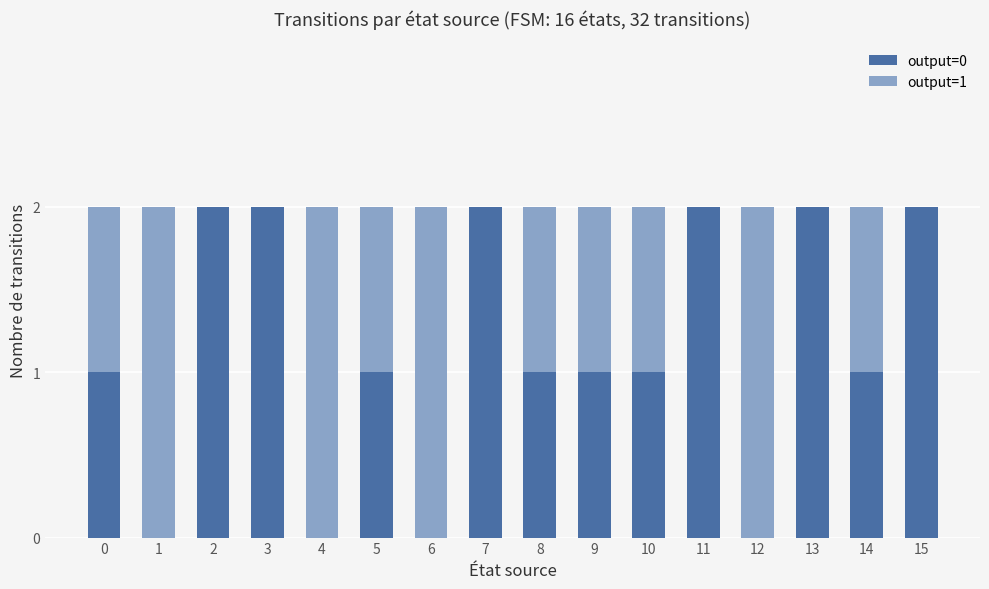

How many distinct data groups are displayed?

2